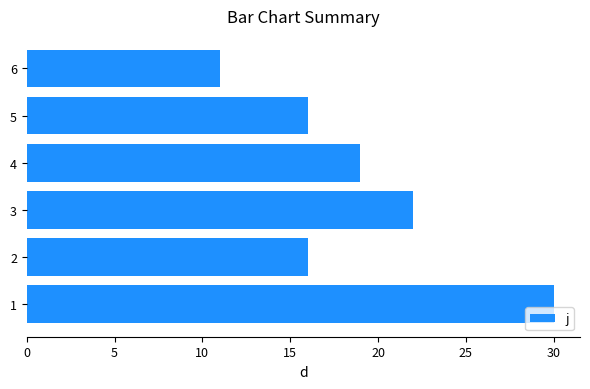

Does the chart contain stacked bars?

No